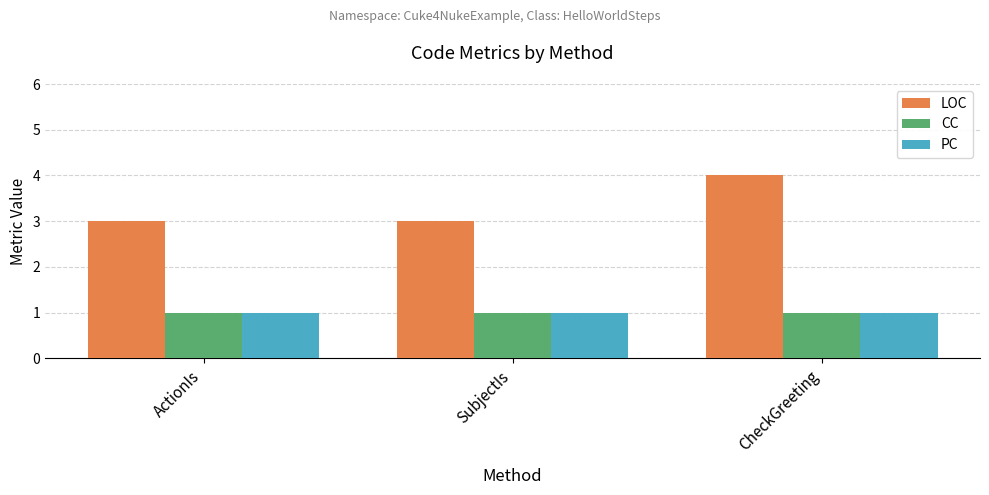

Which series has the widest spread of values?

LOC